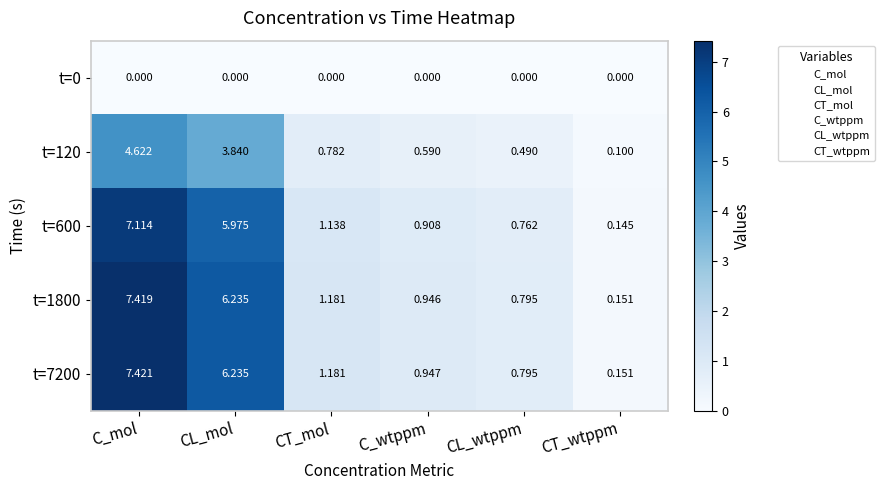

At C_wtppm, list the series in order from smallest to largest.

t=0, t=120, t=600, t=1800, t=7200